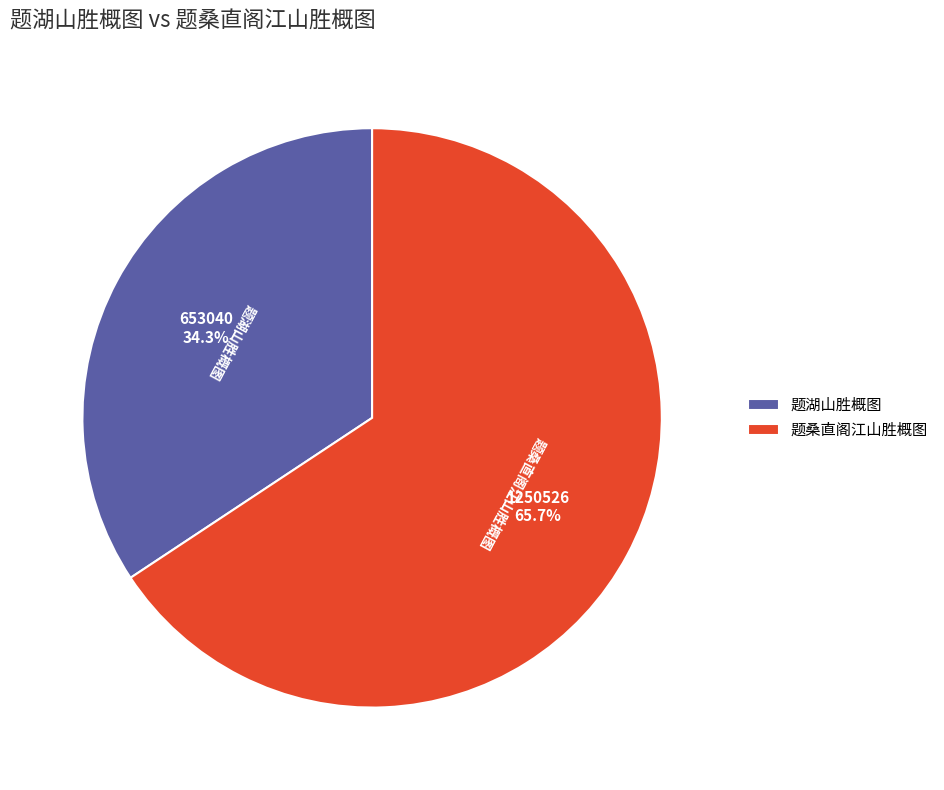

Which slice is the largest?

题桑直阁江山胜概图